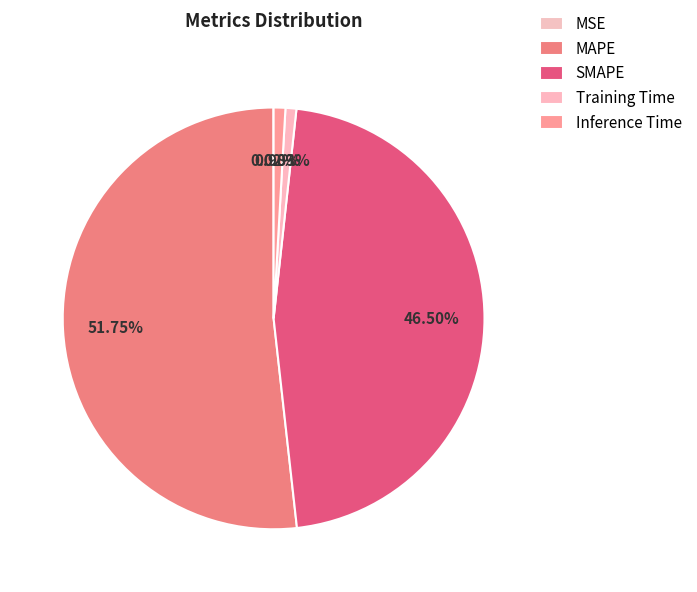

What is the smallest slice in the pie chart?

MSE